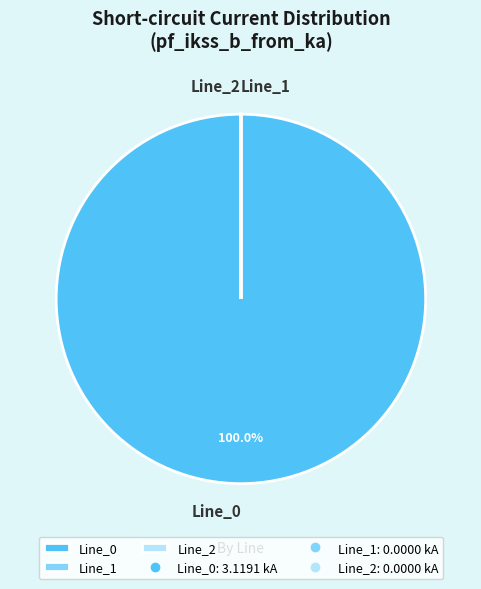

Which category has the biggest portion of the pie?

Line_0